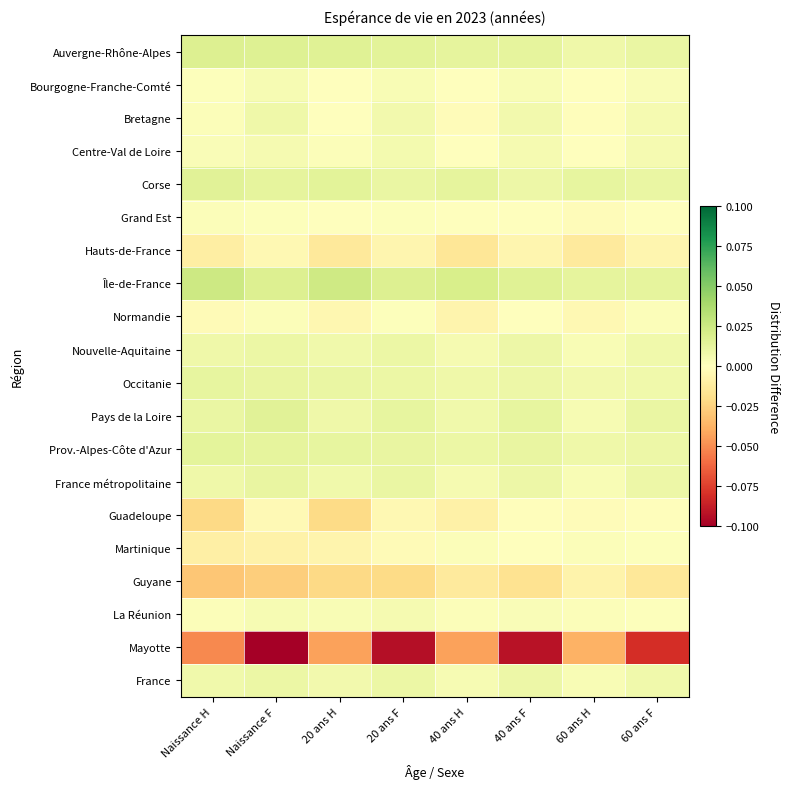

What is the difference between the highest and lowest values at 60 ans H?

0.1